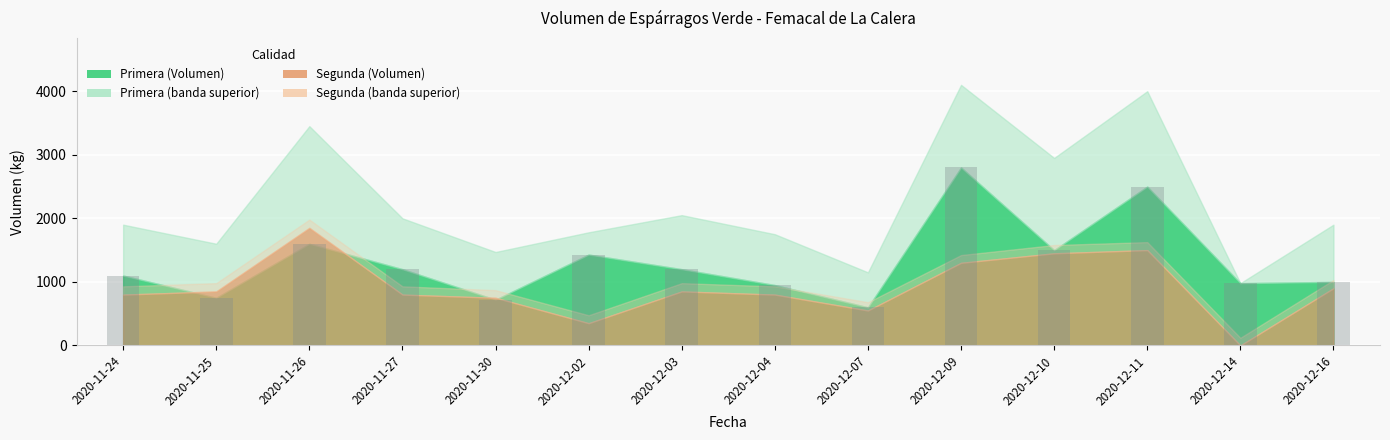

What is the value of the 9th bar from the left?

600